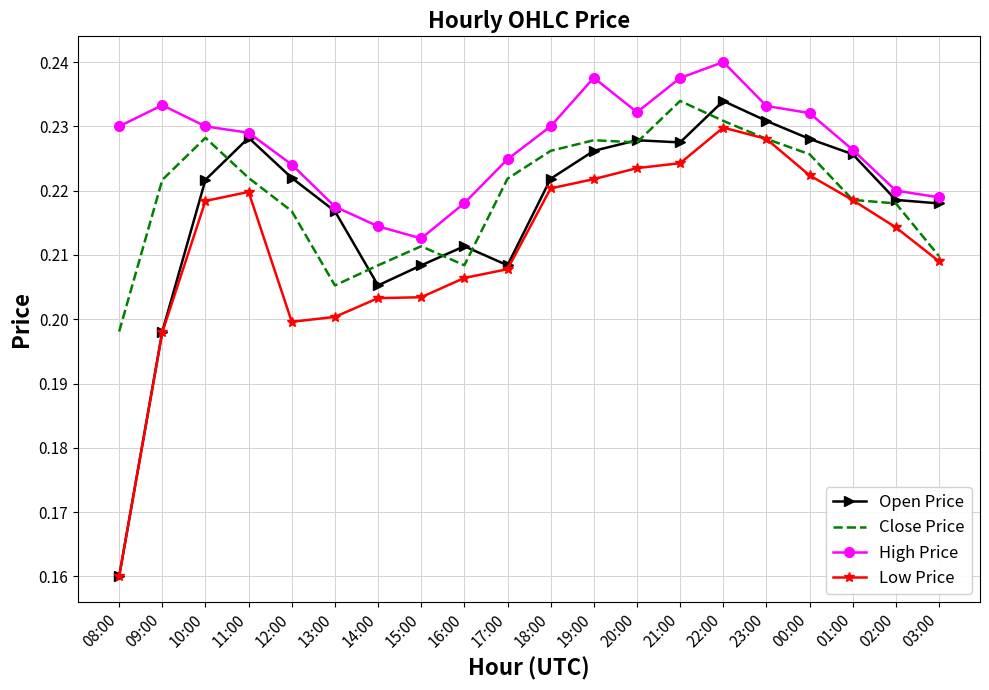

At which label does Low Price reach its minimum?

08:00